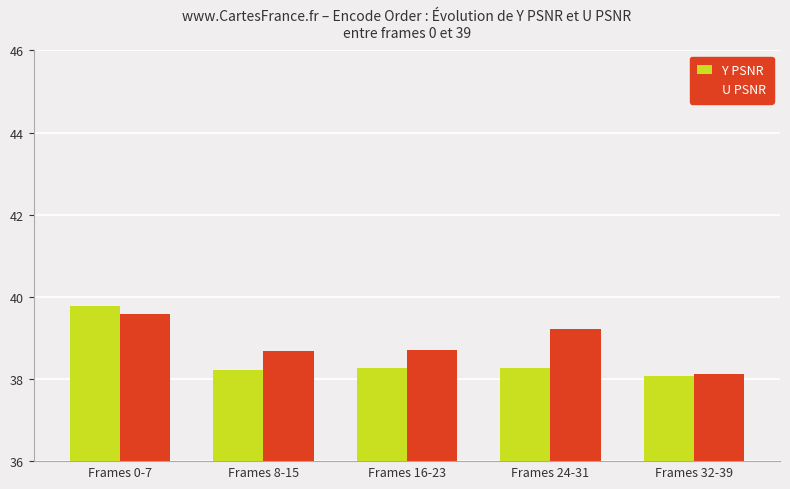

Which series has the largest range (max minus min)?

Y PSNR